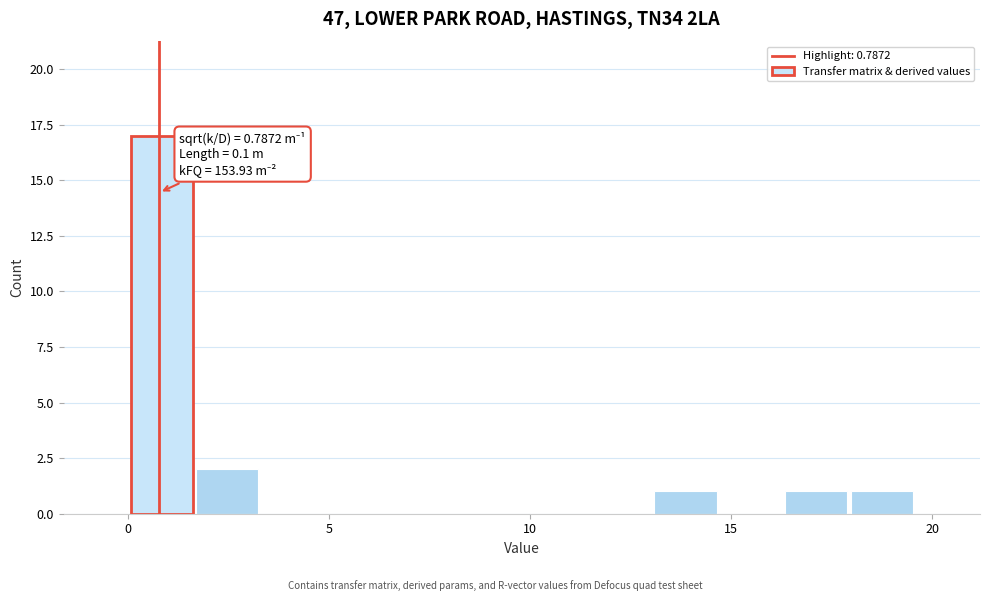

Read against the x-axis, roughly where is the centre of the tallest bar?

1.0